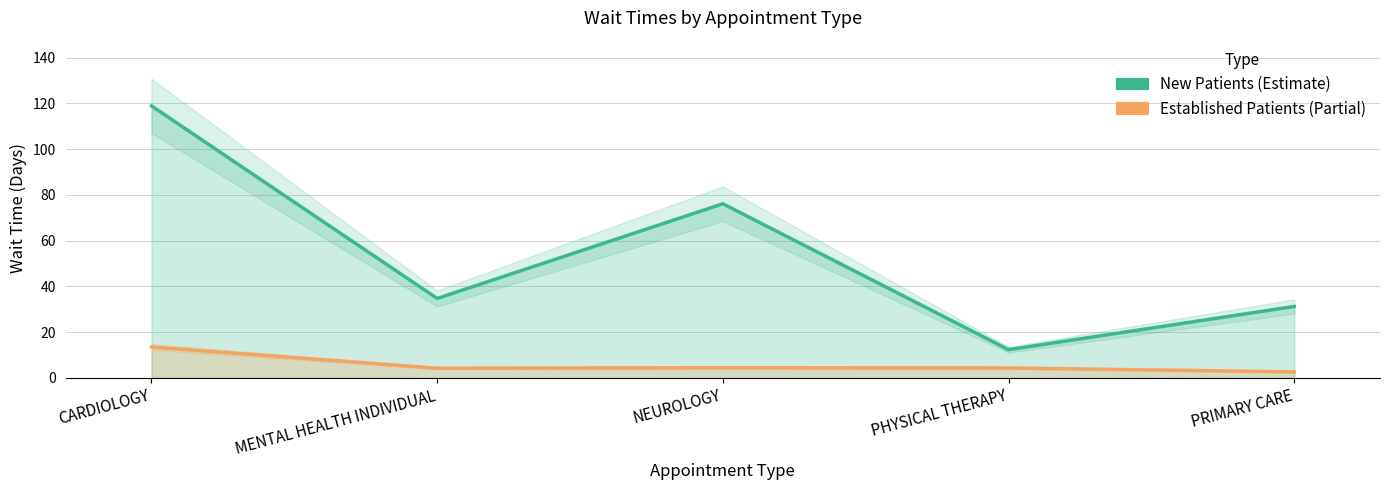

True or false: New Patients (Estimate) has a value of 31.2 at PRIMARY CARE.

True